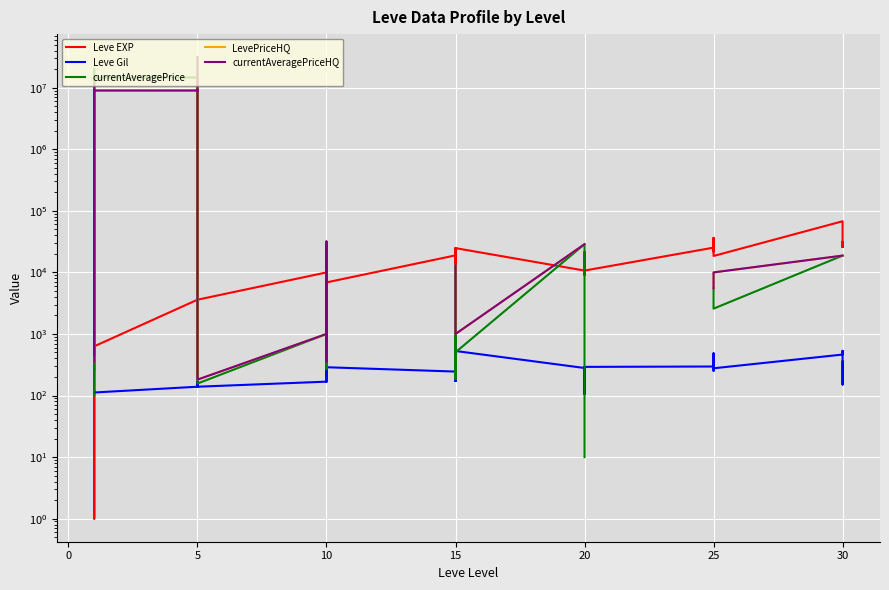

Which series has the widest spread of values?

LevePriceHQ